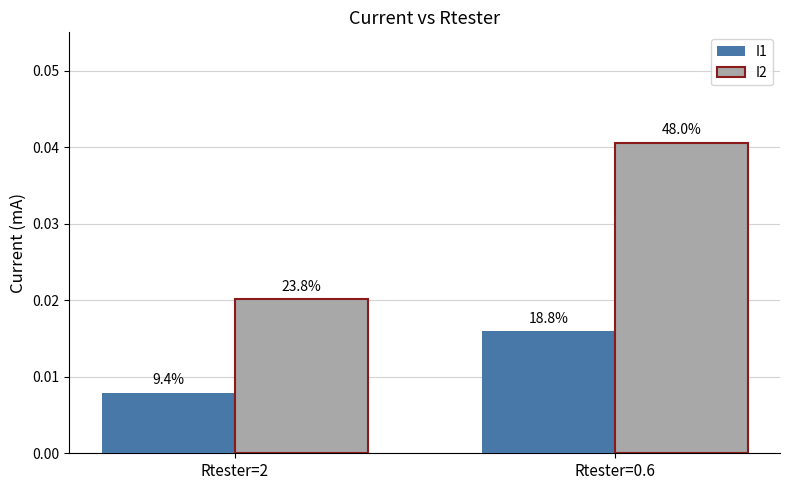

True or false: I1 has a value of 0.0 at Rtester=0.6.

False